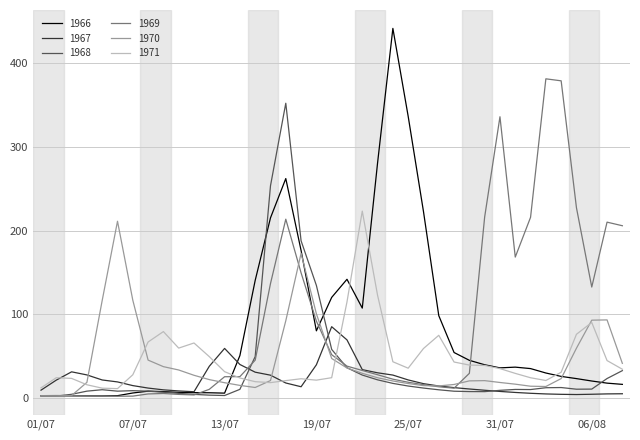

Which series has the widest spread of values?

1966